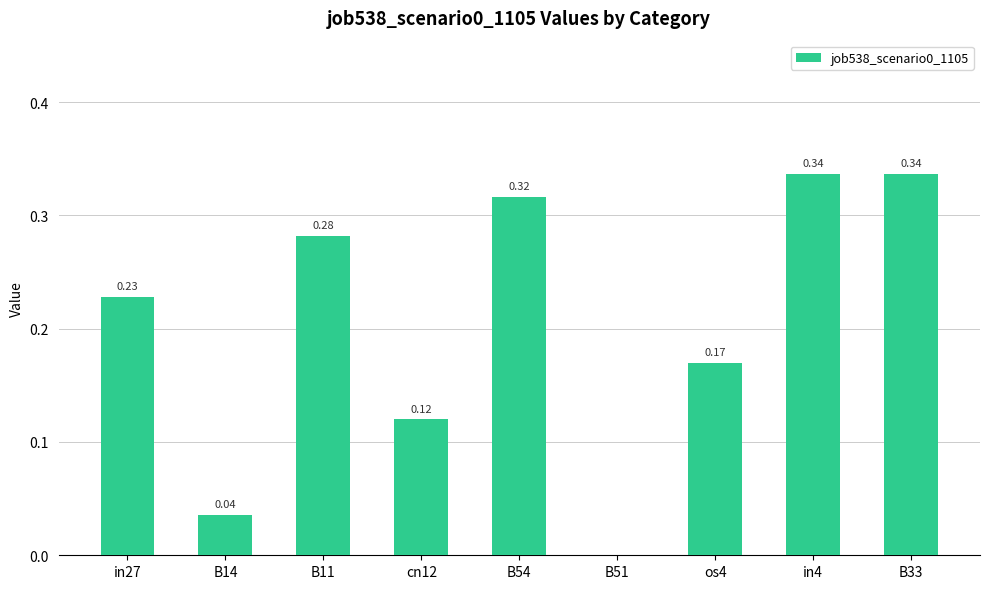

Between B14 and B54, which is larger?

B54